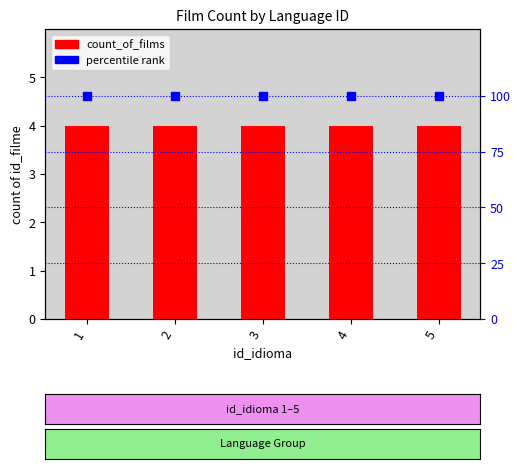

Which series contains the lowest Y value?

count_of_films